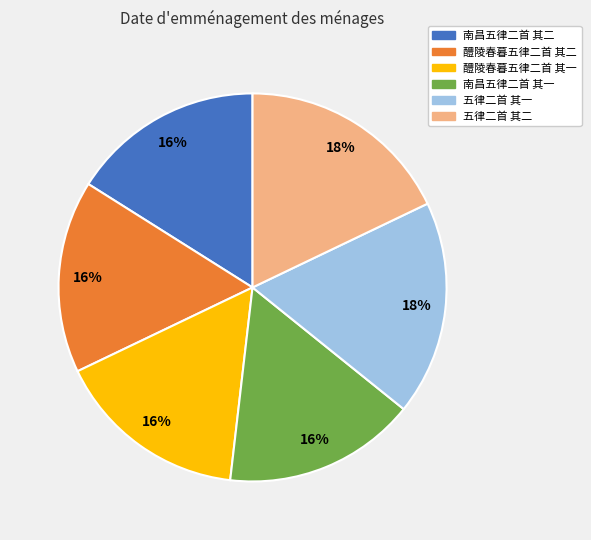

Approximately how many times larger is the value at 醴陵春暮五律二首 其二 compared to 南昌五律二首 其一?

1.0